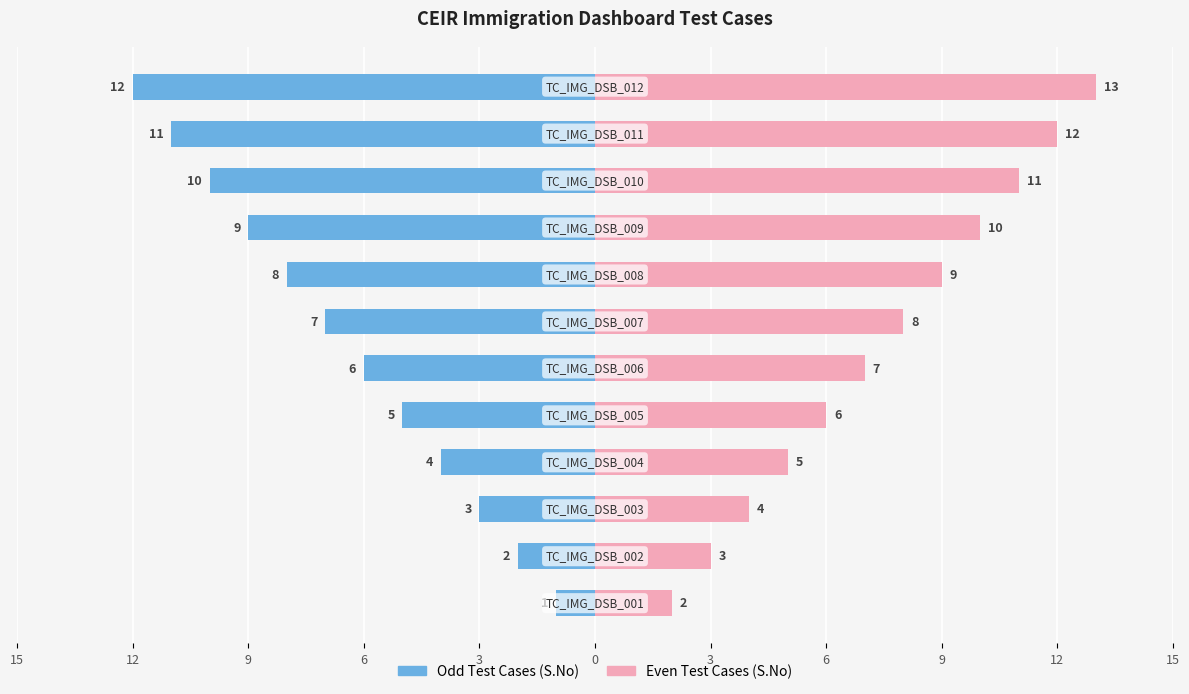

True or false: Odd Test Cases (S.No) has a value of -11 at 3.

False